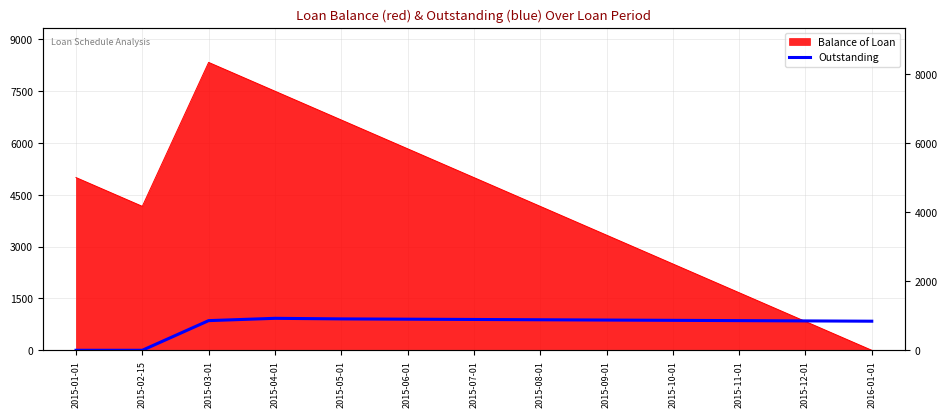

Is it true that the value at 2015-10-01 is 1394.3?

False